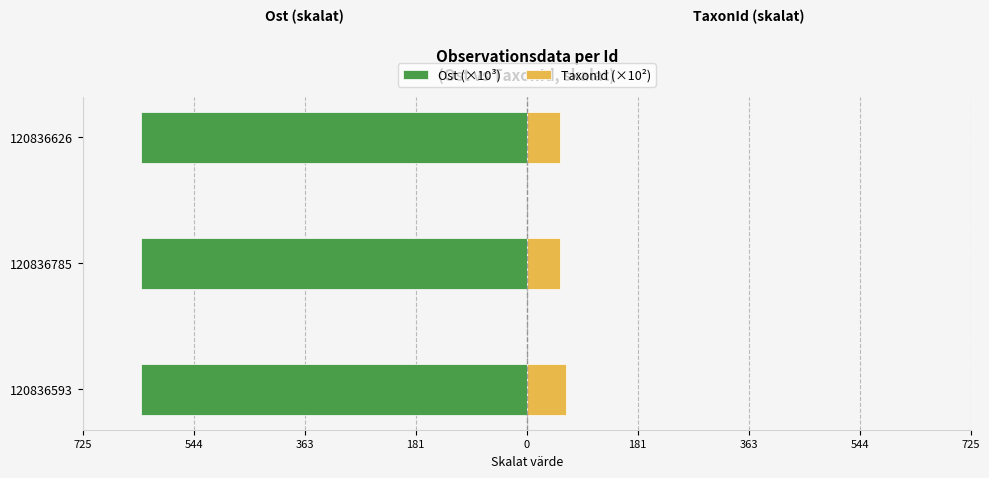

At 120836785, list the series in order from largest to smallest.

TaxonId (×10²), Ost (×10³)